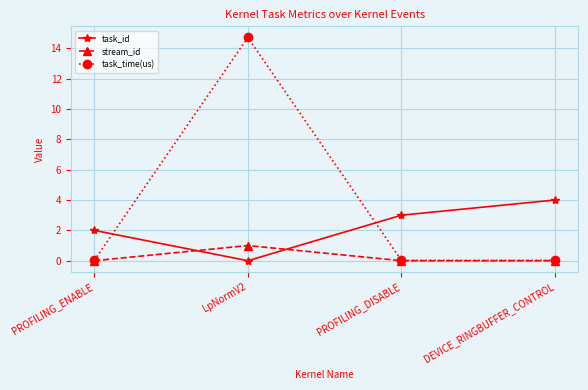

How many lines are shown in the chart?

3